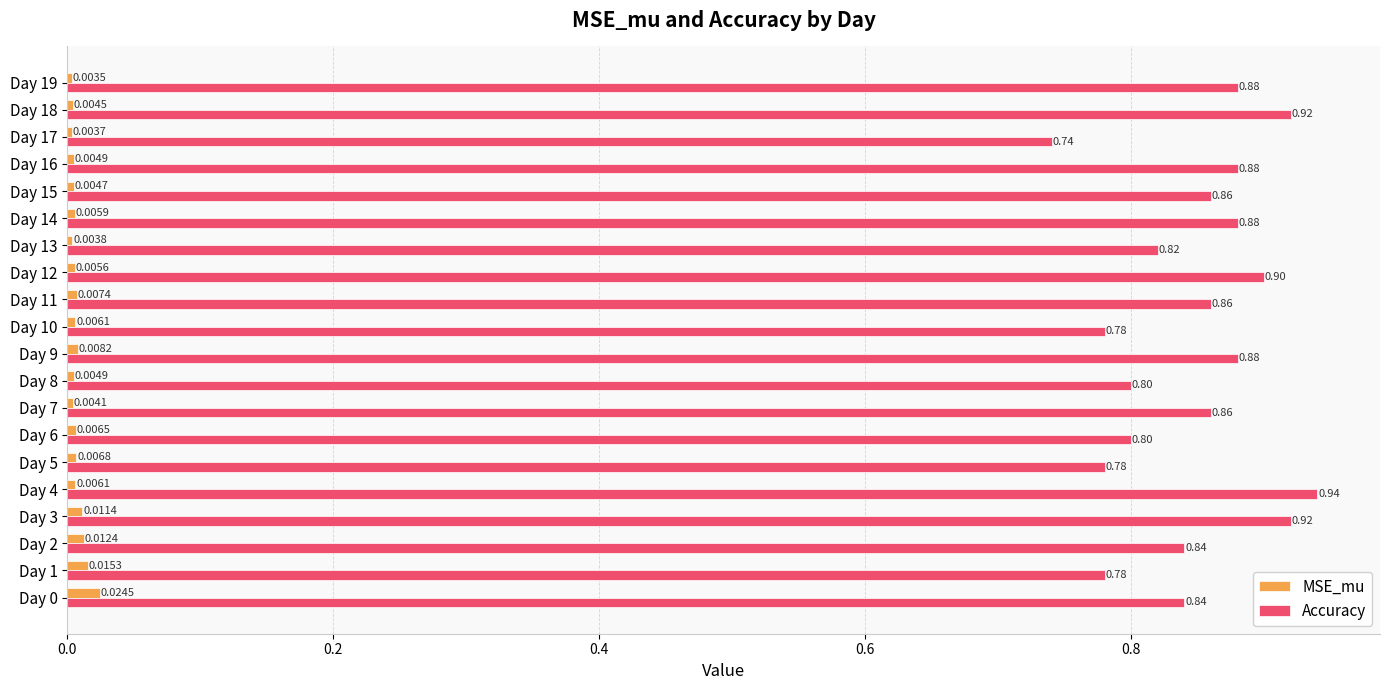

How many MSE_mu values are between 0 and 1?

20